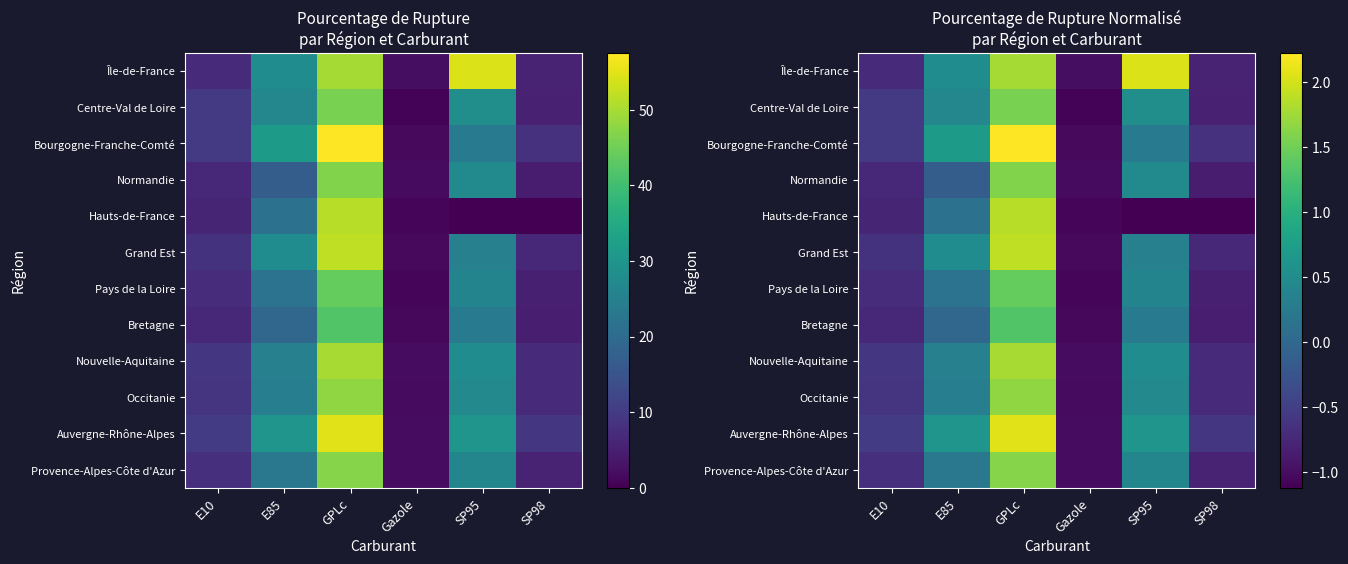

At E10, list the series in order from largest to smallest.

Auvergne-Rhône-Alpes, Centre-Val de Loire, Bourgogne-Franche-Comté, Nouvelle-Aquitaine, Occitanie, Grand Est, Provence-Alpes-Côte d'Azur, Pays de la Loire, Île-de-France, Normandie, Bretagne, Hauts-de-France